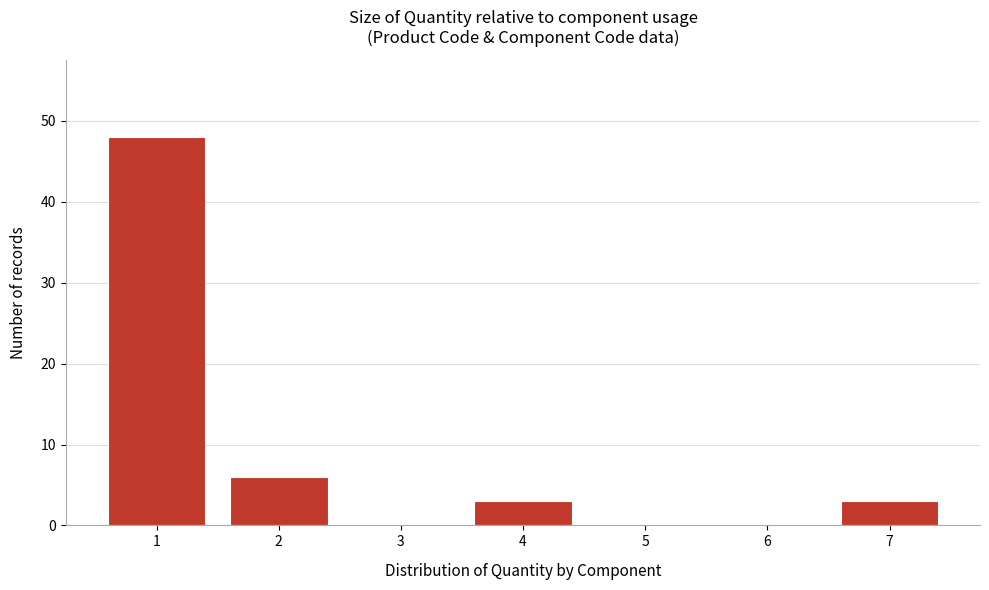

Reading left to right, what are all the values shown in this chart?

1=48	2=6	3=0	4=3	5=0	6=0	7=3